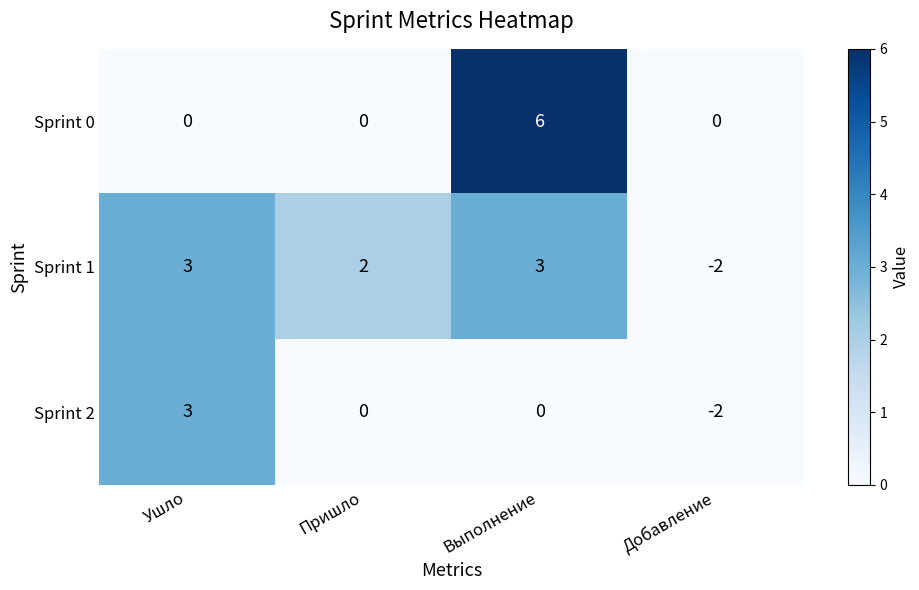

At which label does Sprint 2 first exceed 0?

Ушло